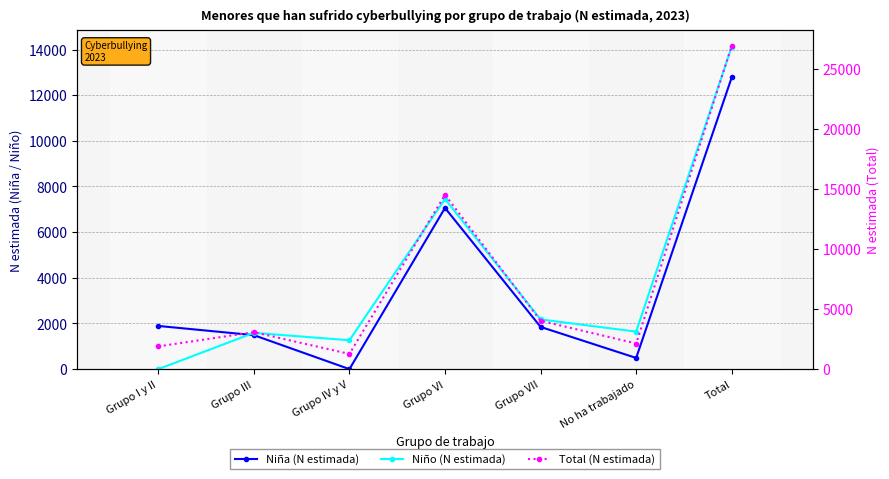

True or false: Total (N estimada) and Niño (N estimada) intersect in this chart.

False